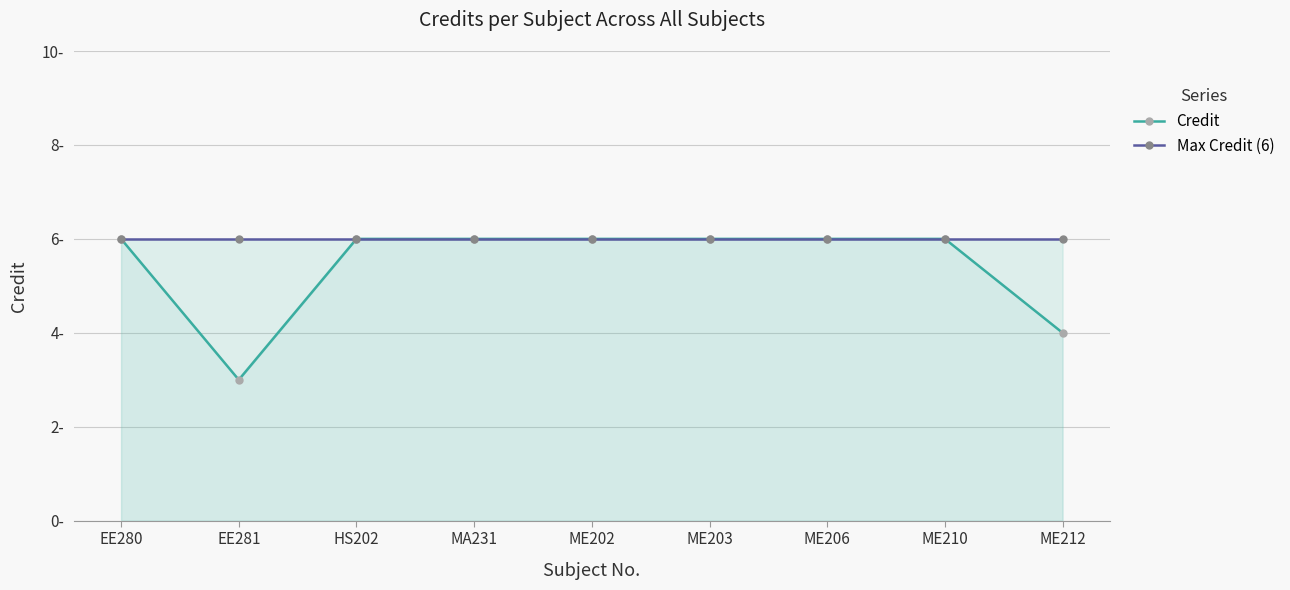

What is the total value across all series at ME203?

12